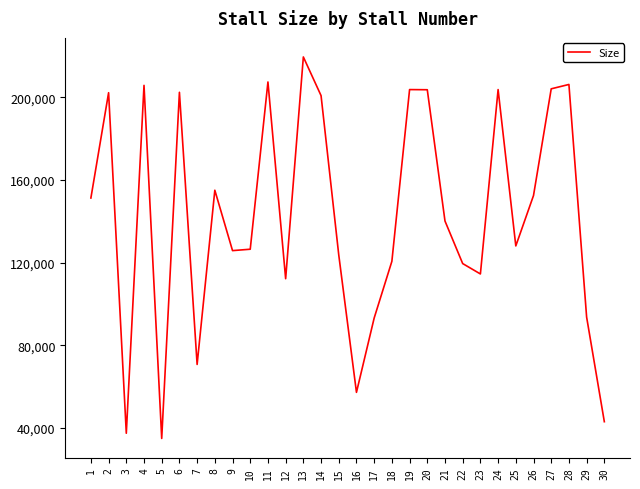

What is the sum of all values?

4260794